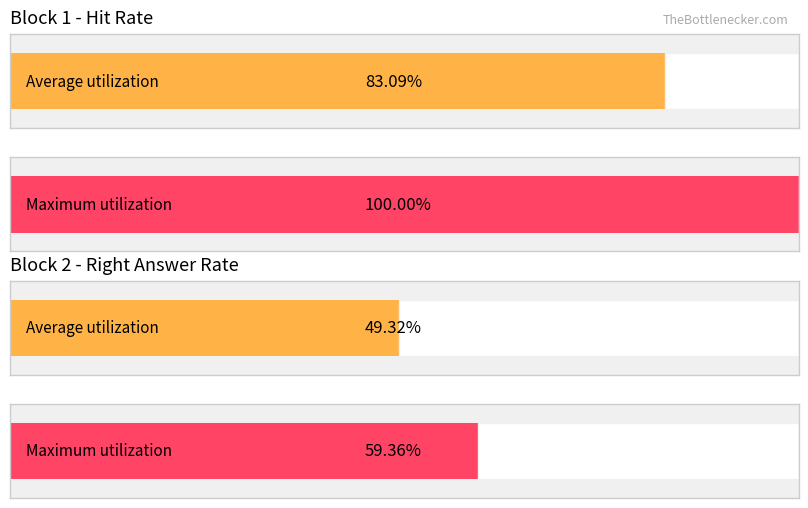

Is the value of right answer at 11 greater than the value of hit at 14?

No